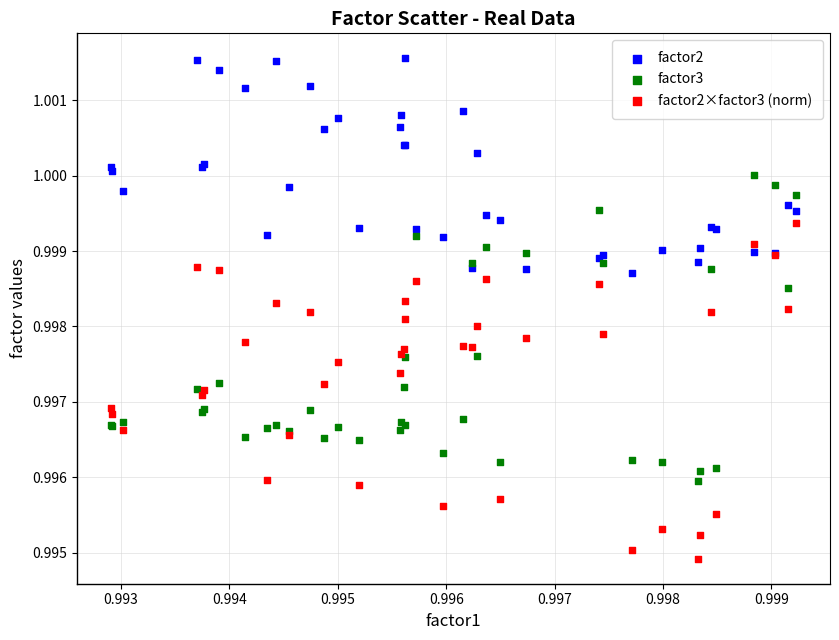

Which series reaches the minimum Y coordinate?

factor2×factor3 (norm)